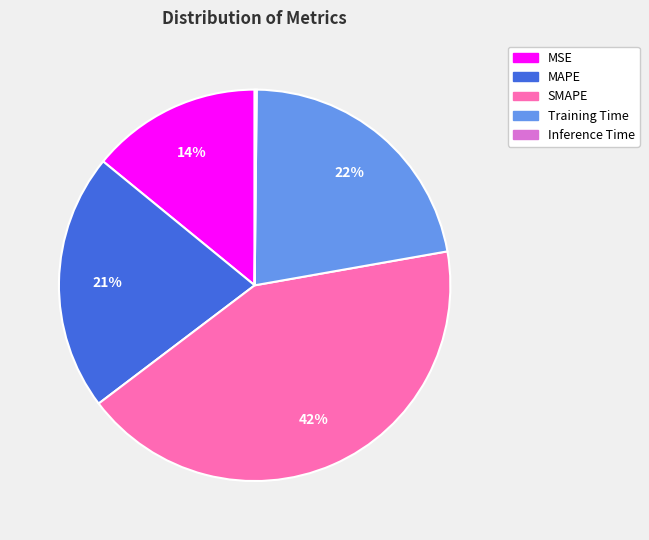

What percentage is the Training Time slice, to the nearest percent?

22%